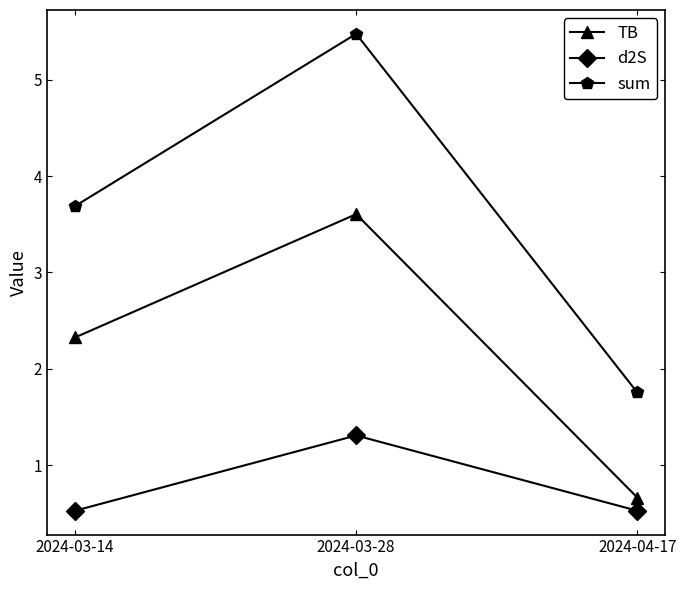

What is the difference between the maximum and second lowest values in the TB series?

1.3